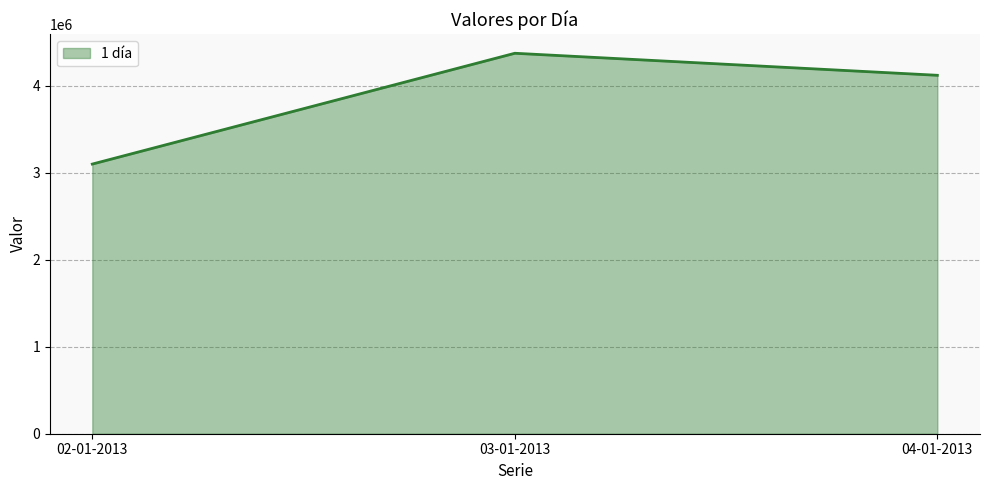

Reading right to left, list all the values displayed in this chart.

04-01-2013=4119000	03-01-2013=4372200	02-01-2013=3098700